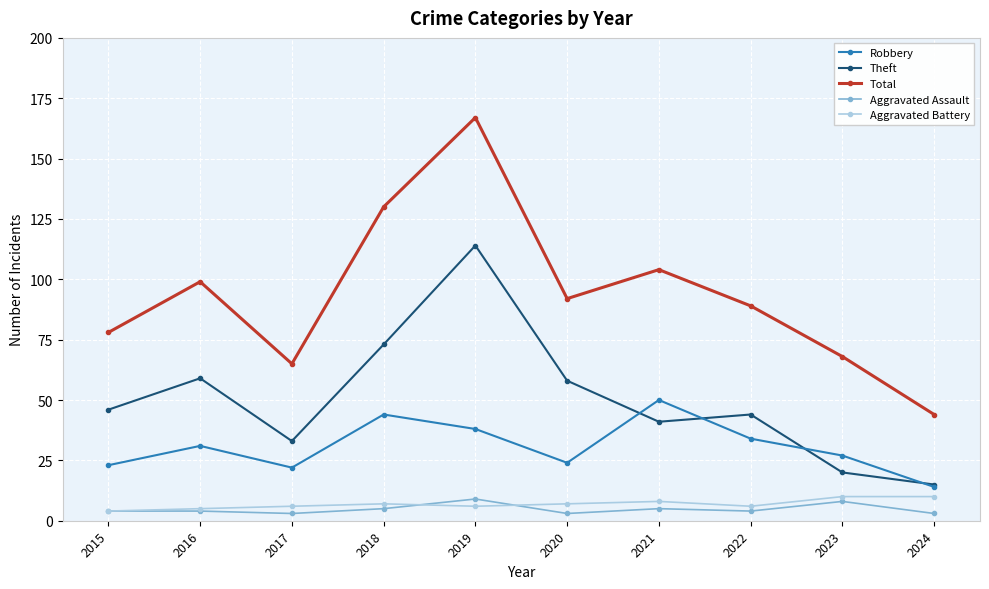

True or false: Total and Aggravated Battery intersect in this chart.

False